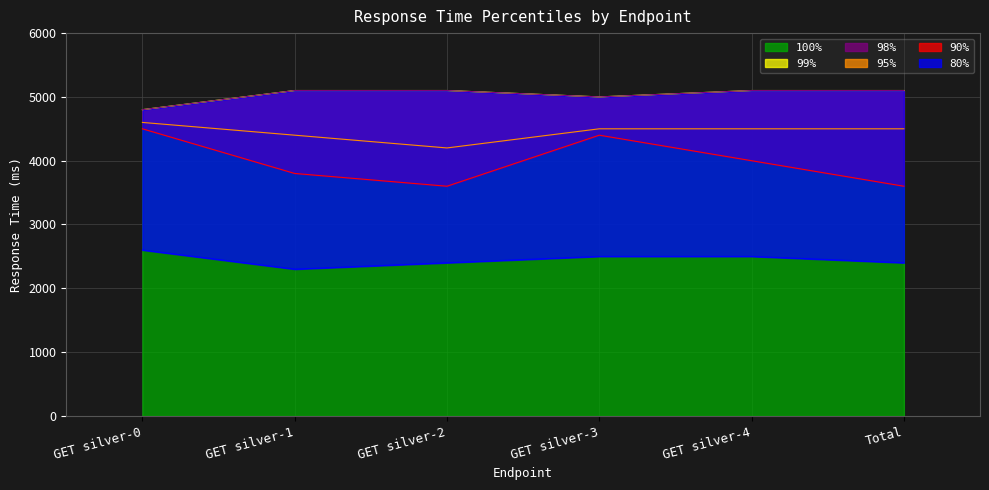

How many values in the 98% series are below 5100?

2